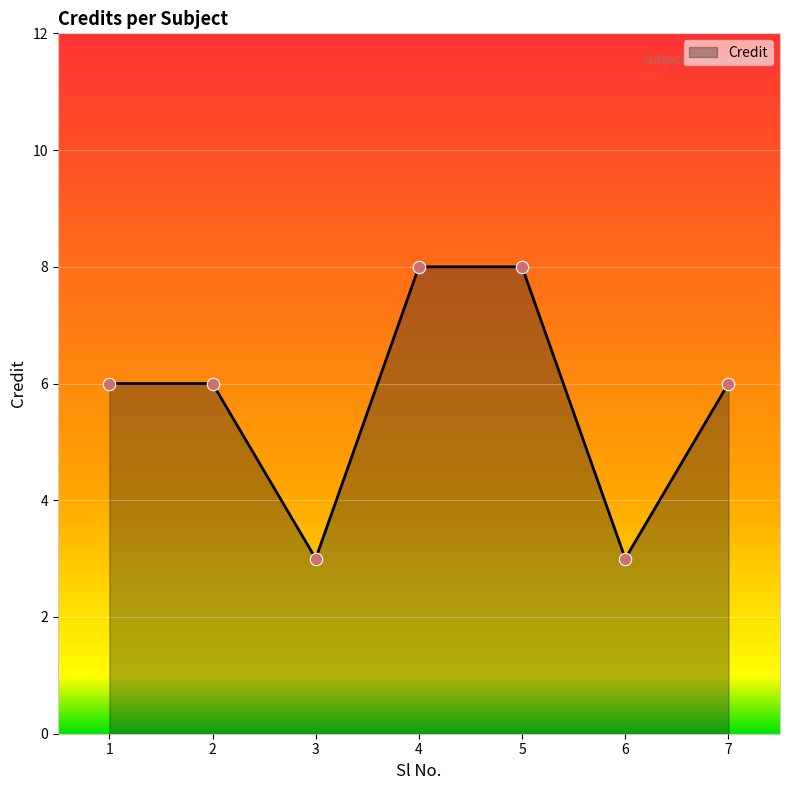

What is the change in value from 3 to 7?

+3